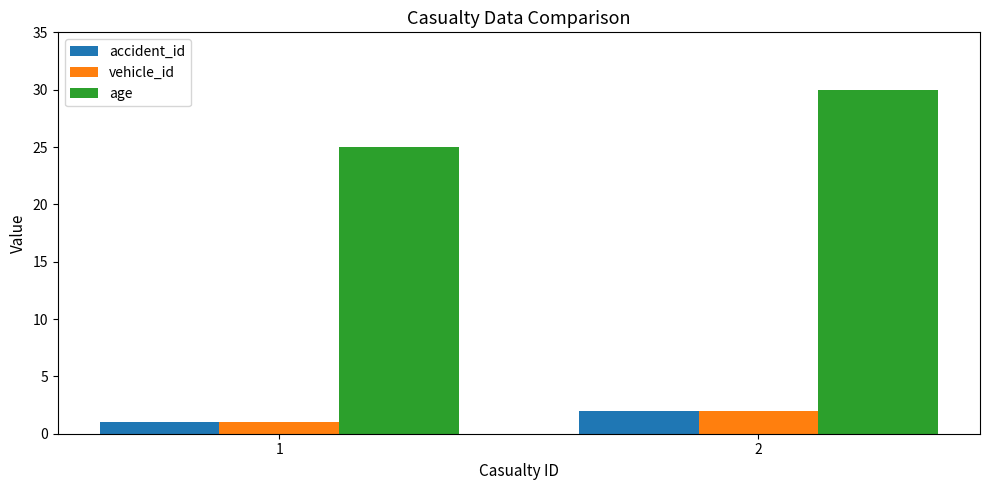

The vehicle_id series shows 2 at 2. True or false?

True